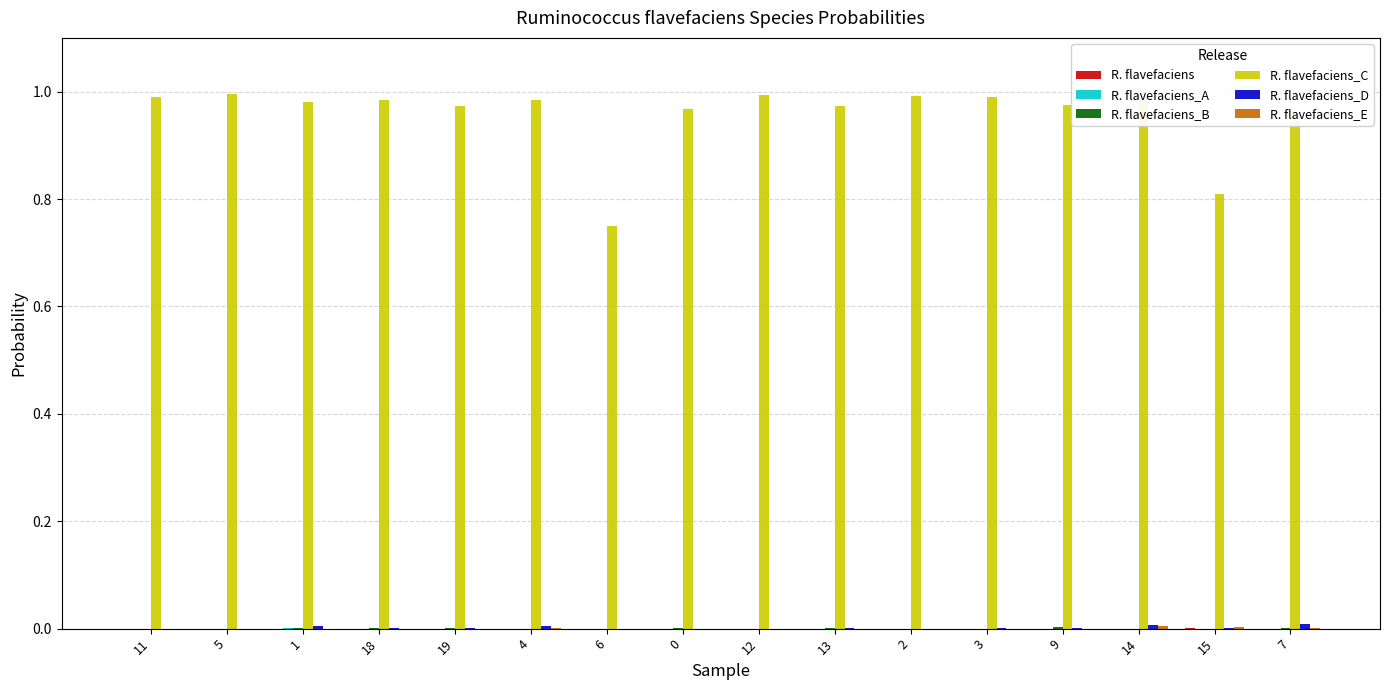

At which category does the chart reach its minimum across all series?

5